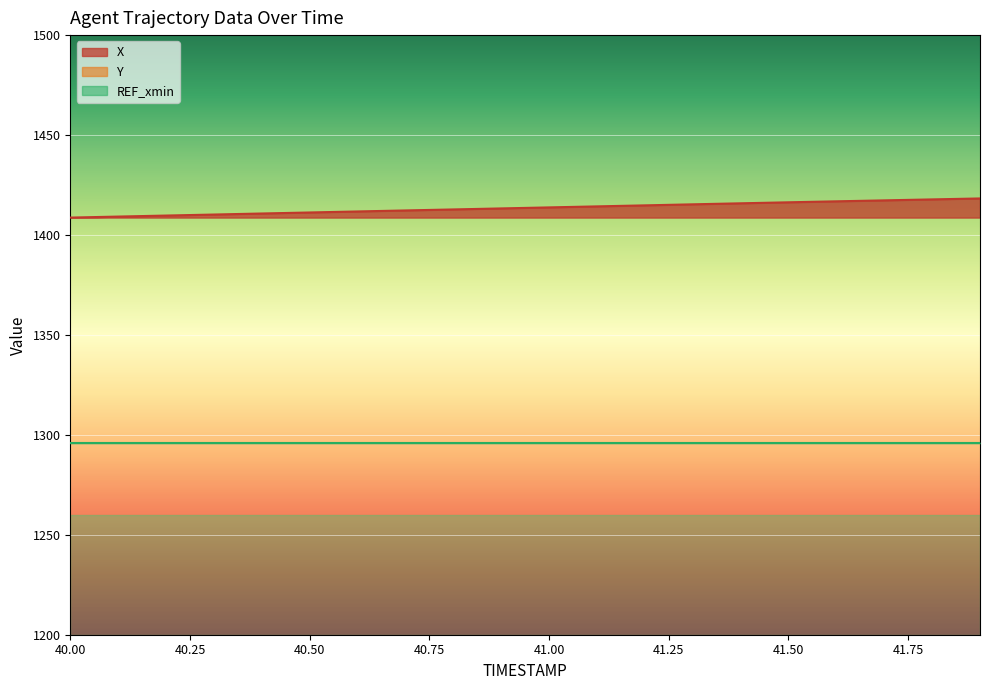

What is the label of the 16th point from the left?

41.5